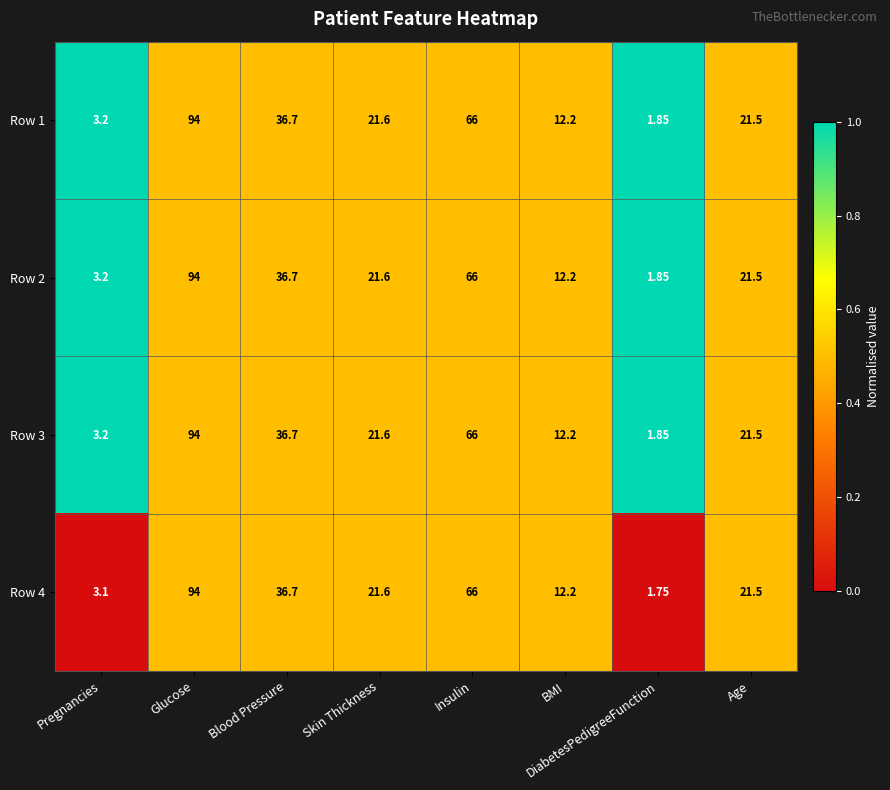

Which category has the highest value in the Row 2 series?

Glucose